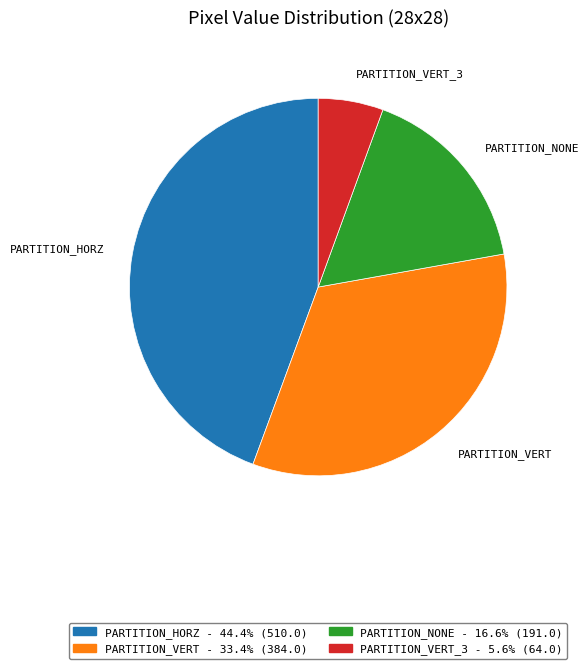

Does any single category account for the majority?

No